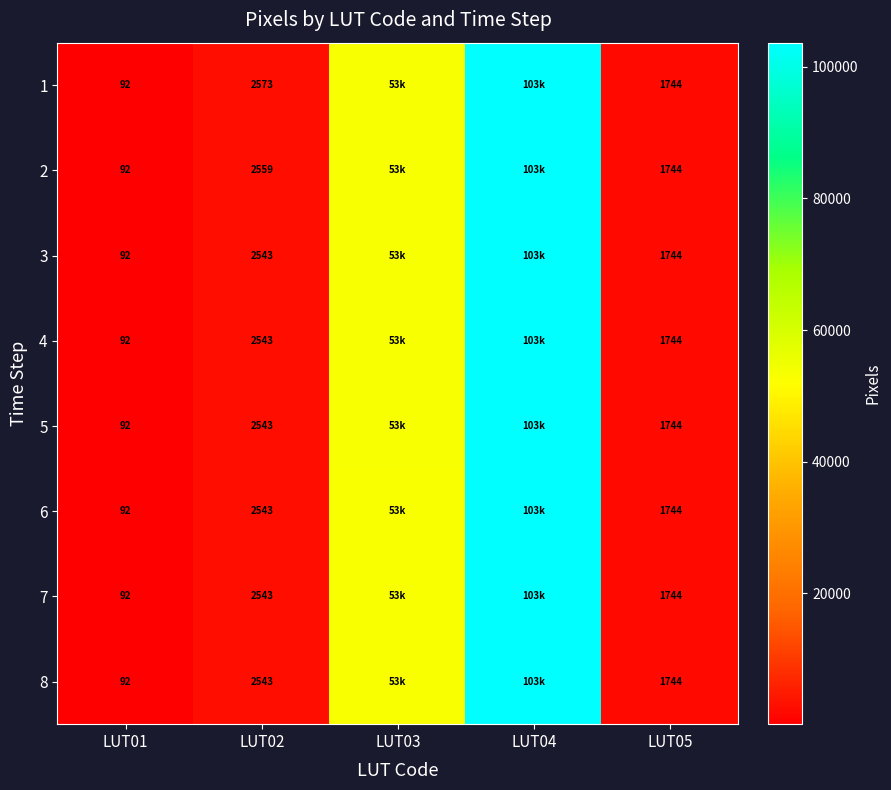

The value of 2 at LUT02 is 2559. True or false?

True